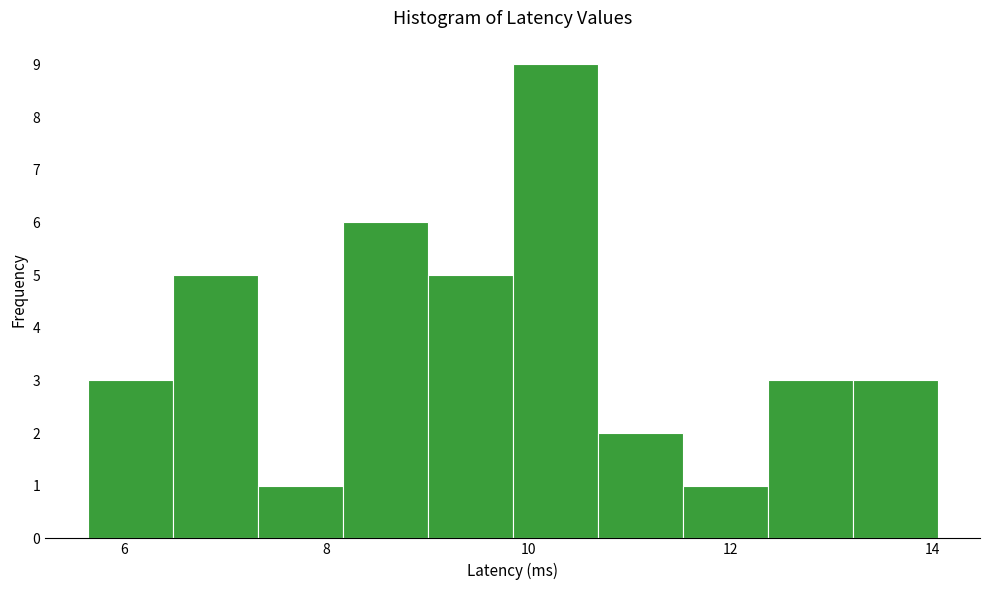

Reading left to right, list every bar in this chart as the range it spans on the x-axis followed by its height. Neither the bar edges nor the heights are printed on the chart, so give them approximately, as read against the axes.

5.6 to 6.4: 3
6.4 to 7.4: 5
7.4 to 8.2: 1
8.2 to 9.0: 6
9.0 to 9.8: 5
9.8 to 10.6: 9
10.6 to 11.6: 2
11.6 to 12.4: 1
12.4 to 13.2: 3
13.2 to 14.0: 3